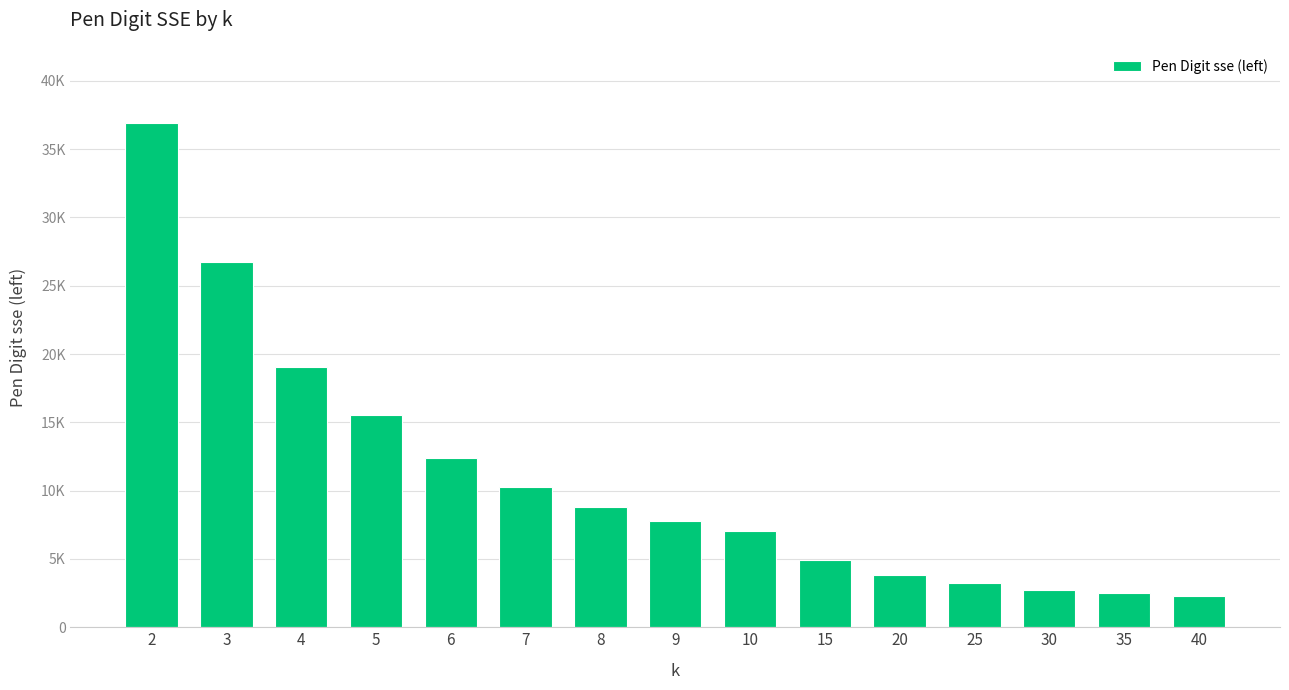

Approximately how many times larger is the value at 20 compared to 6?

0.3